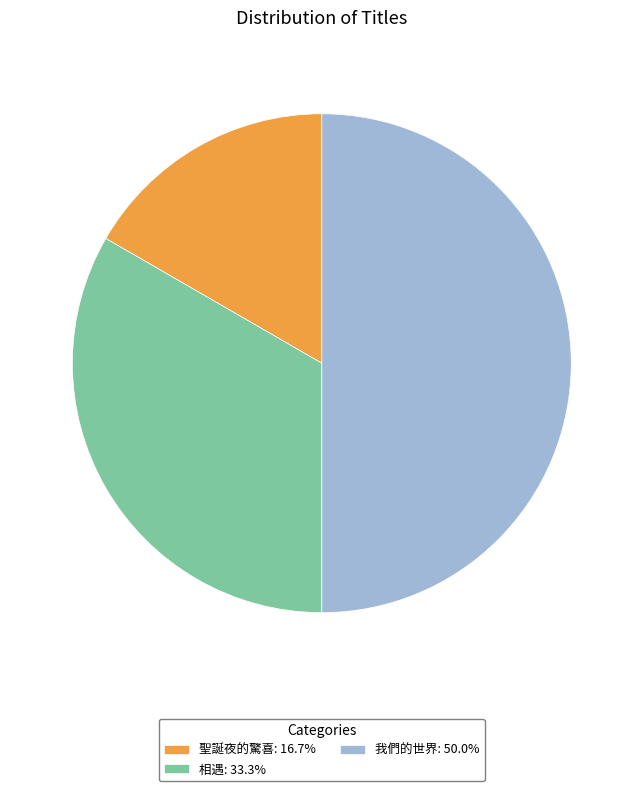

What is the ratio of the value at 聖誕夜的驚喜: 16.7% to the value at 我們的世界: 50.0%?

0.3